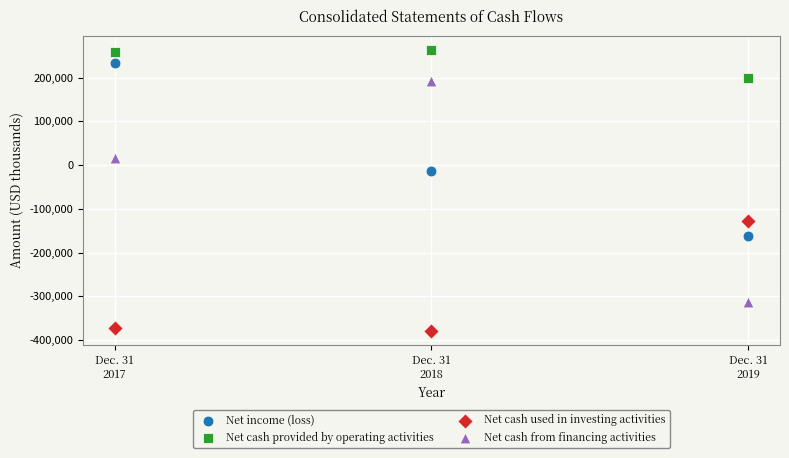

In the Net cash used in investing activities series, what Y value is closest to -253365?

-372680